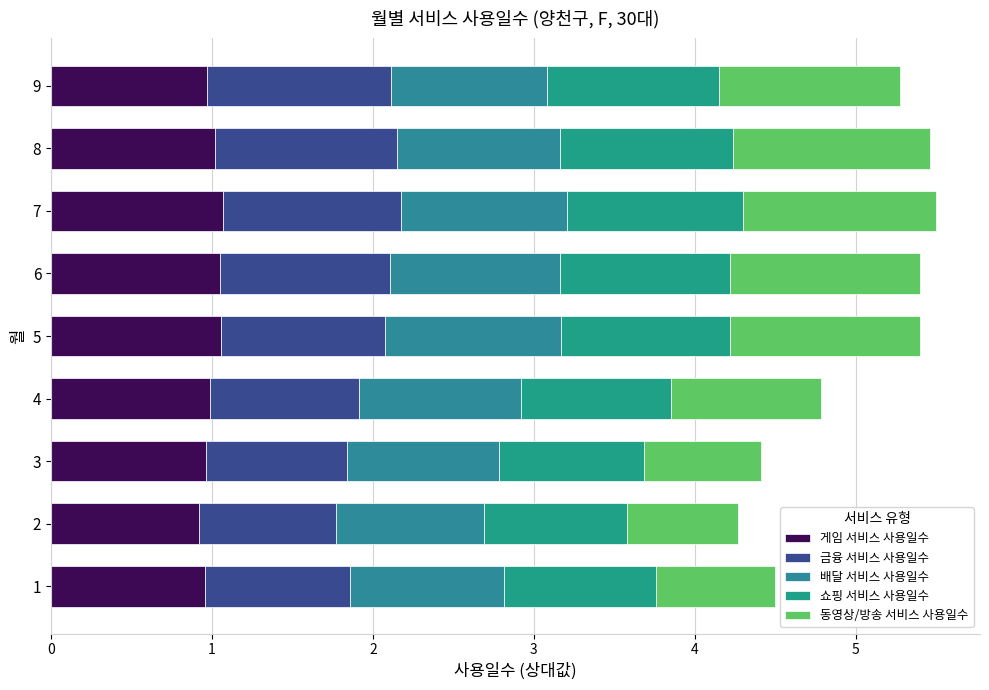

Which has a higher value, 5 or 8?

5